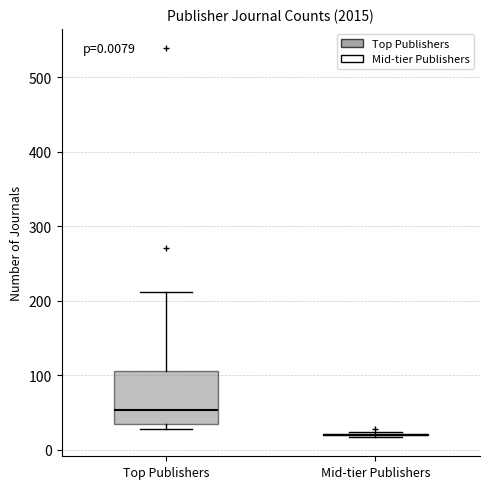

Comparing the boxes themselves (not the whiskers), which one is the tallest?

Top Publishers